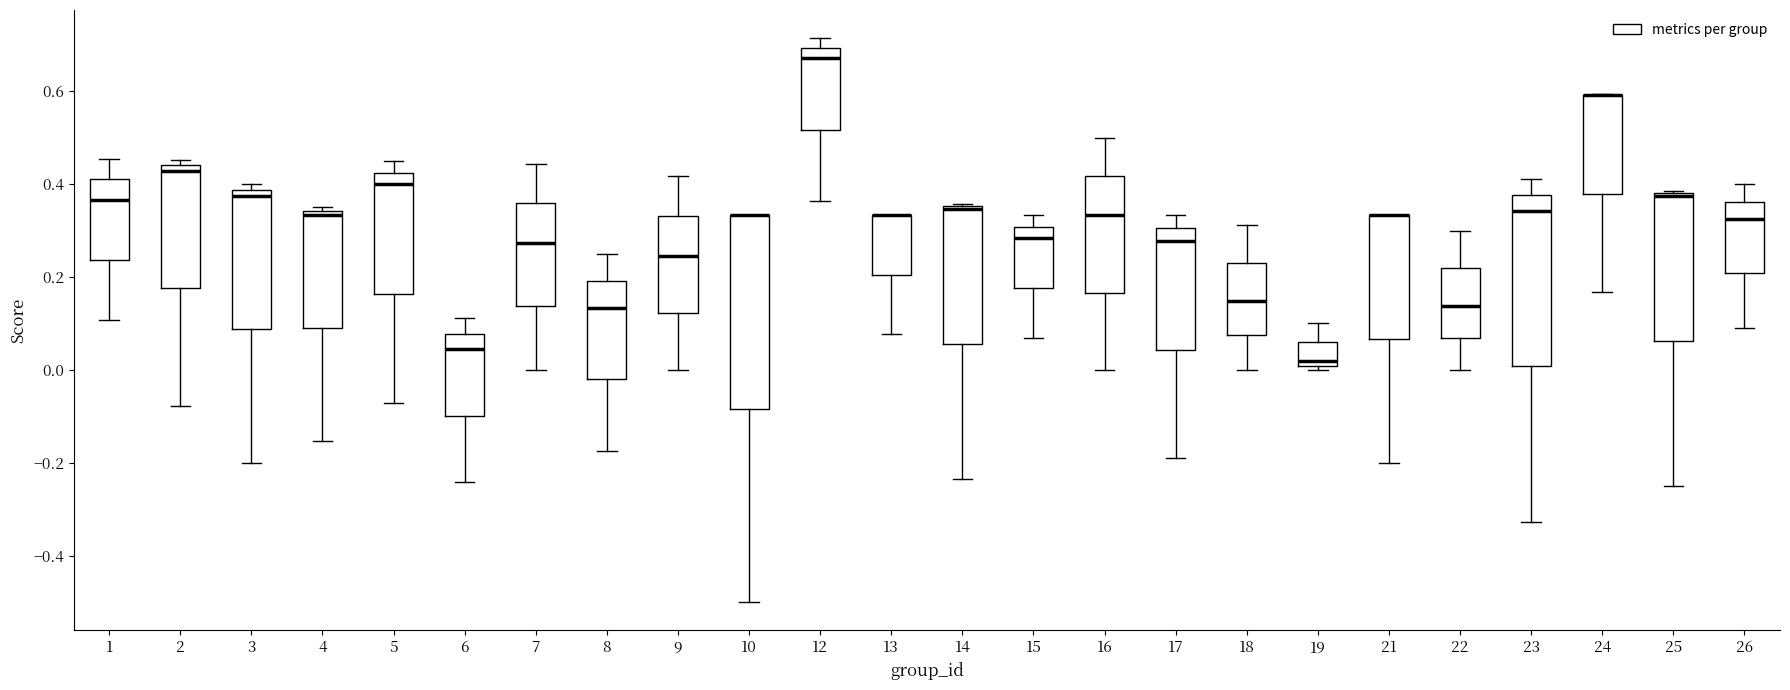

Reading left to right, read every box against the y-axis: the position of its median line, the range the box covers, and the ends of its whiskers. The values are not printed on the chart, so give them approximately, as read against the axis.

1: median 0.36, box 0.24 to 0.42, whiskers 0.10 to 0.46
2: median 0.42, box 0.18 to 0.44, whiskers -0.08 to 0.46
3: median 0.38 (just below the box's upper edge), box 0.08 to 0.38, whiskers -0.20 to 0.40
4: median 0.34 (just below the box's upper edge), box 0.08 to 0.34, whiskers -0.16 to 0.36
5: median 0.40, box 0.16 to 0.42, whiskers -0.08 to 0.46
6: median 0.04, box -0.10 to 0.08, whiskers -0.24 to 0.12
7: median 0.28, box 0.14 to 0.36, whiskers 0.00 to 0.44
8: median 0.14, box -0.02 to 0.20, whiskers -0.18 to 0.26
9: median 0.24, box 0.12 to 0.34, whiskers 0.00 to 0.42
10: median 0.34 (drawn on the box's upper edge), box -0.08 to 0.34, whiskers -0.50 to 0.34
12: median 0.68, box 0.52 to 0.70, whiskers 0.36 to 0.72
13: median 0.34 (drawn on the box's upper edge), box 0.20 to 0.34, whiskers 0.08 to 0.34
14: median 0.34 (drawn on the box's upper edge), box 0.06 to 0.36, whiskers -0.24 to 0.36
15: median 0.28, box 0.18 to 0.30, whiskers 0.06 to 0.34
16: median 0.34, box 0.16 to 0.42, whiskers 0.00 to 0.50
17: median 0.28, box 0.04 to 0.30, whiskers -0.20 to 0.34
18: median 0.14, box 0.08 to 0.24, whiskers 0.00 to 0.32
19: median 0.02, box 0.00 to 0.06, whiskers 0.00 (just below the box's lower edge) to 0.10
21: median 0.34 (drawn on the box's upper edge), box 0.06 to 0.34, whiskers -0.20 to 0.34
22: median 0.14, box 0.06 to 0.22, whiskers 0.00 to 0.30
23: median 0.34, box 0.00 to 0.38, whiskers -0.32 to 0.42
24: median 0.60 (drawn on the box's upper edge), box 0.38 to 0.60, whiskers 0.16 to 0.60
25: median 0.38 (drawn on the box's upper edge), box 0.06 to 0.38, whiskers -0.24 to 0.38
26: median 0.32, box 0.20 to 0.36, whiskers 0.10 to 0.40